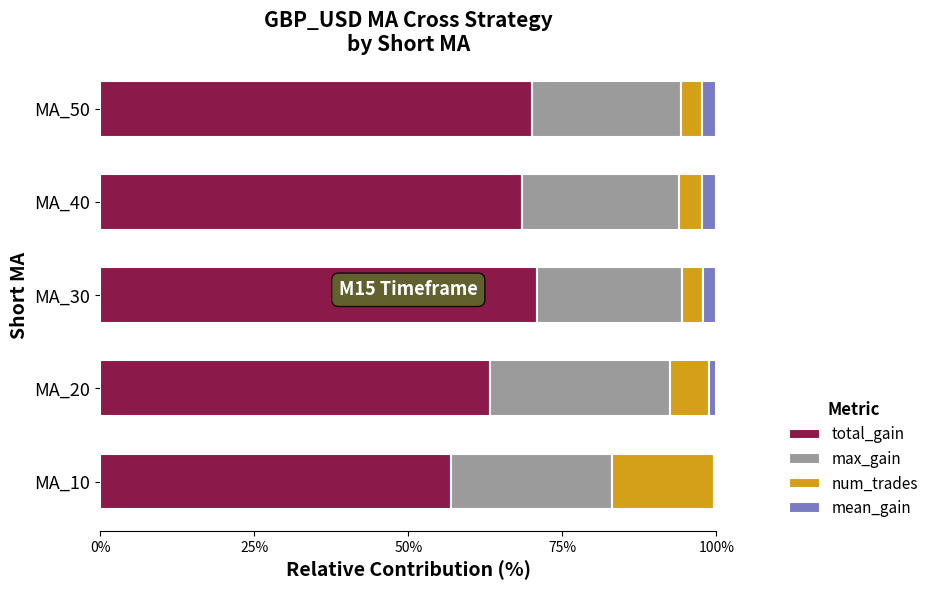

How many data points in total_gain are above 68?

3